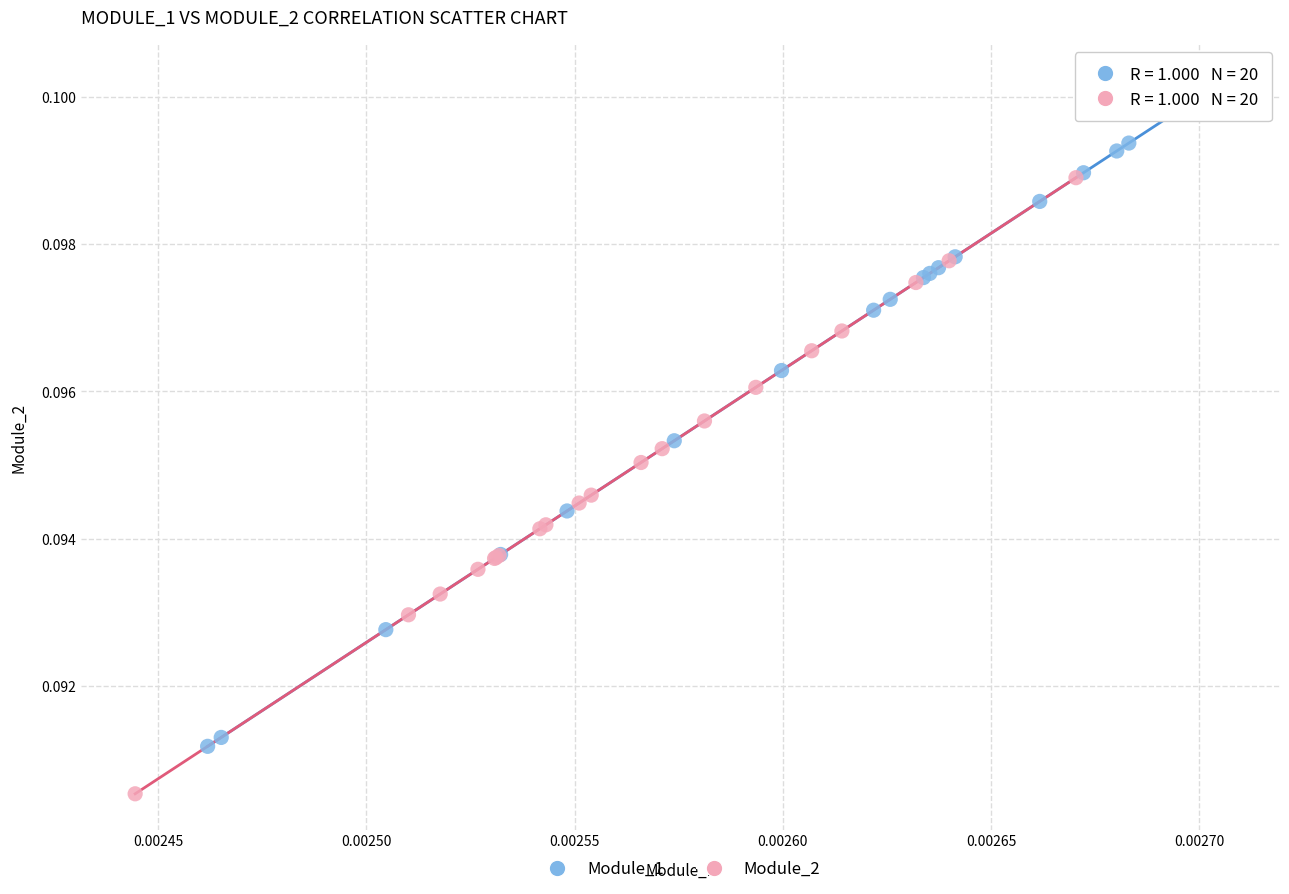

Which series contains the highest Y value?

Module_1